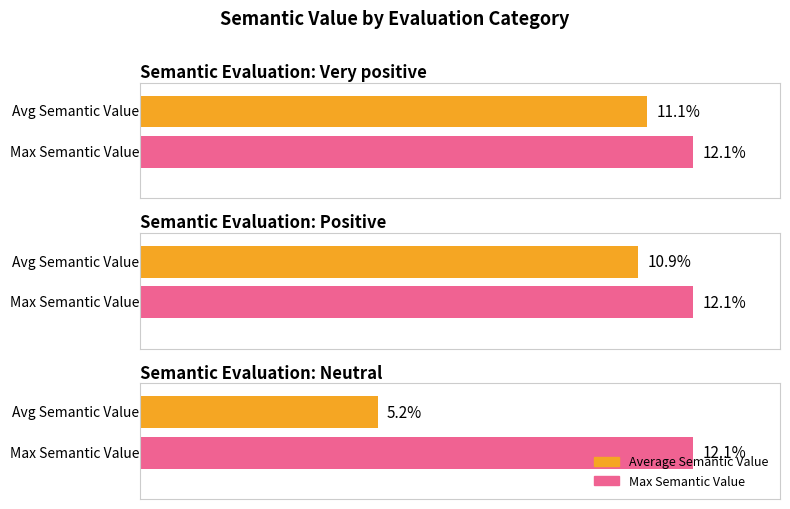

Between Positive and Neutral, which is larger?

Positive